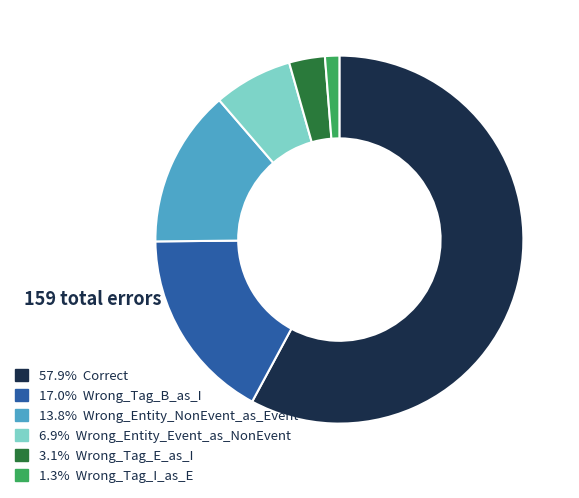

Does any single category account for the majority?

Yes